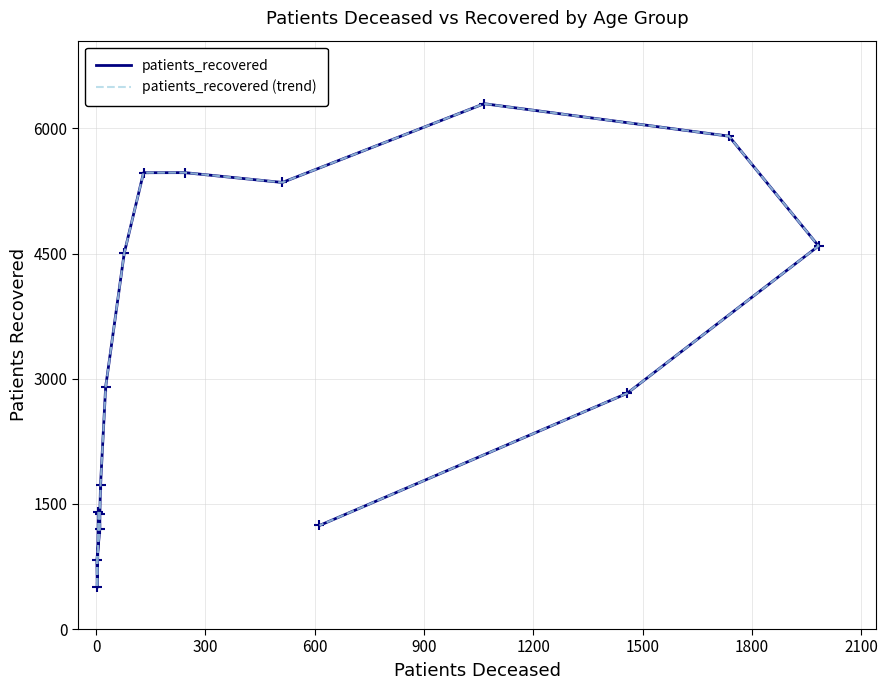

Is it true that patients_recovered (trend) equals 498 at 0?

True